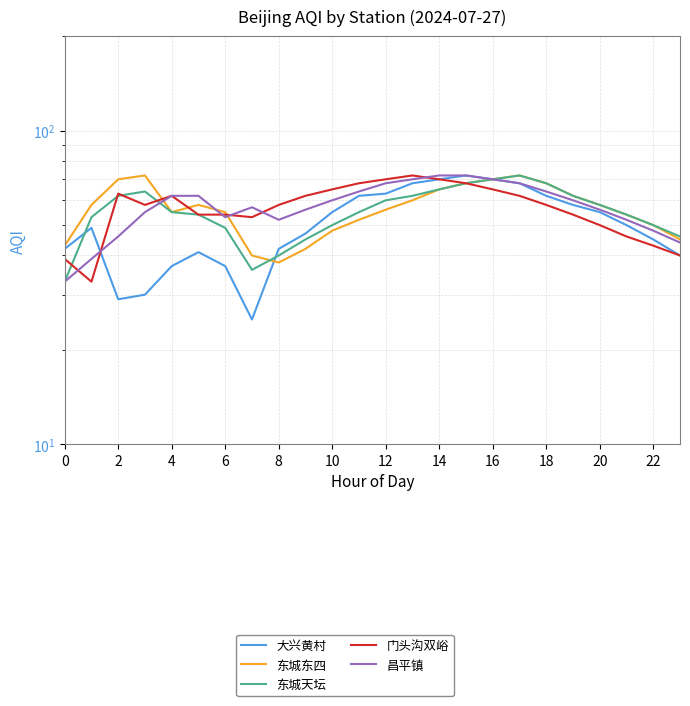

Which series changed the most between 16 and 18?

大兴黄村